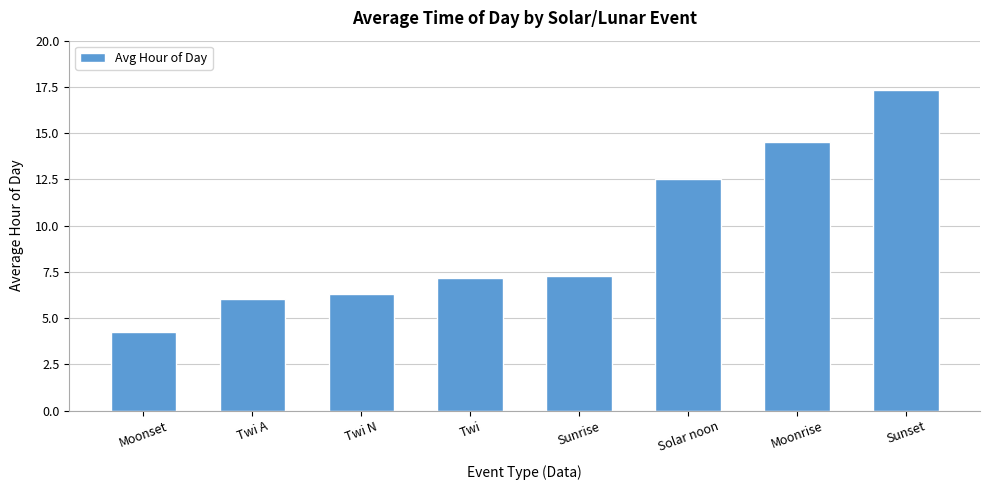

How many categories are shown in the chart?

8